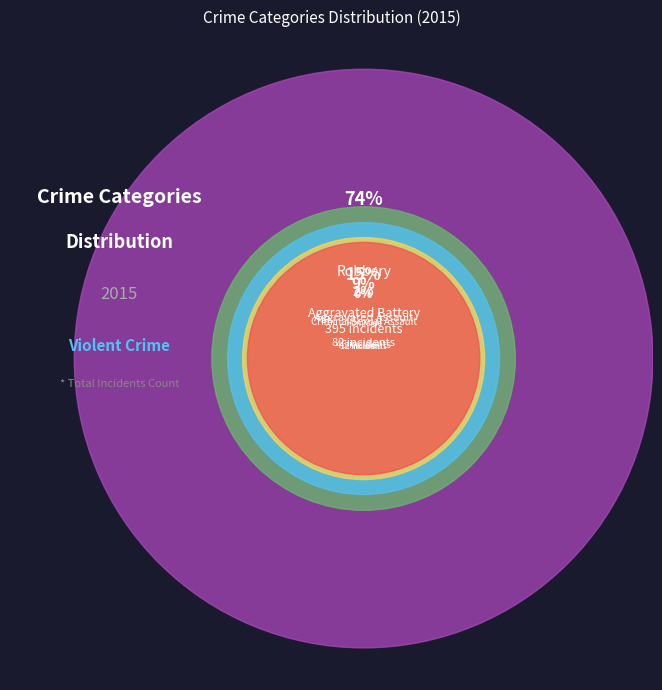

Which slice is the largest?

Robbery